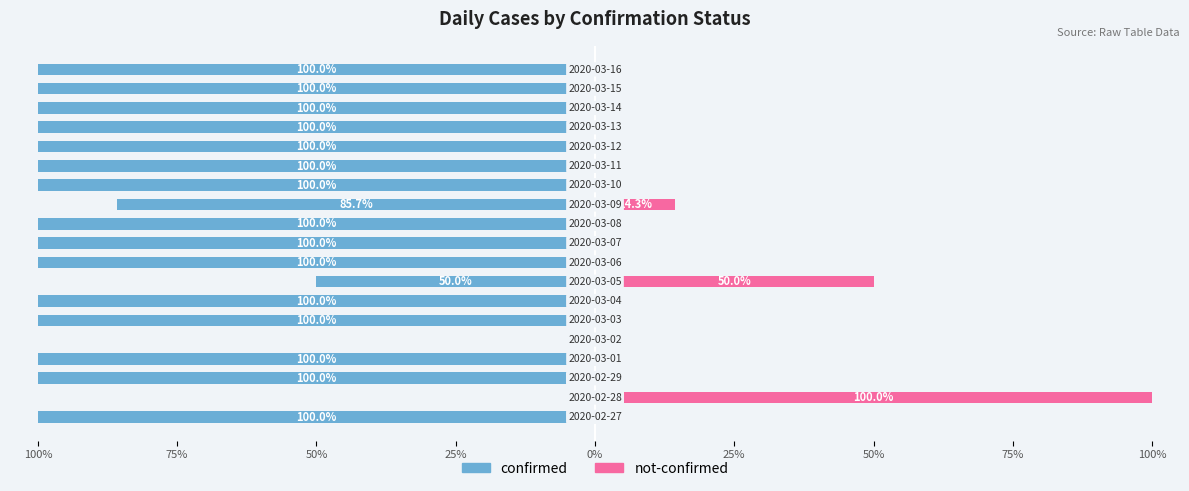

Reading left to right, transcribe all the data shown in this chart.

confirmed: -100.0	0.0	-100.0	-100.0	0.0	-100.0	-100.0	-50.0	-100.0	-100.0	-100.0	-85.7	-100.0	-100.0	-100.0	-100.0	-100.0	-100.0	-100.0
not-confirmed: 0.0	100.0	0.0	0.0	0.0	0.0	0.0	50.0	0.0	0.0	0.0	14.3	0.0	0.0	0.0	0.0	0.0	0.0	0.0